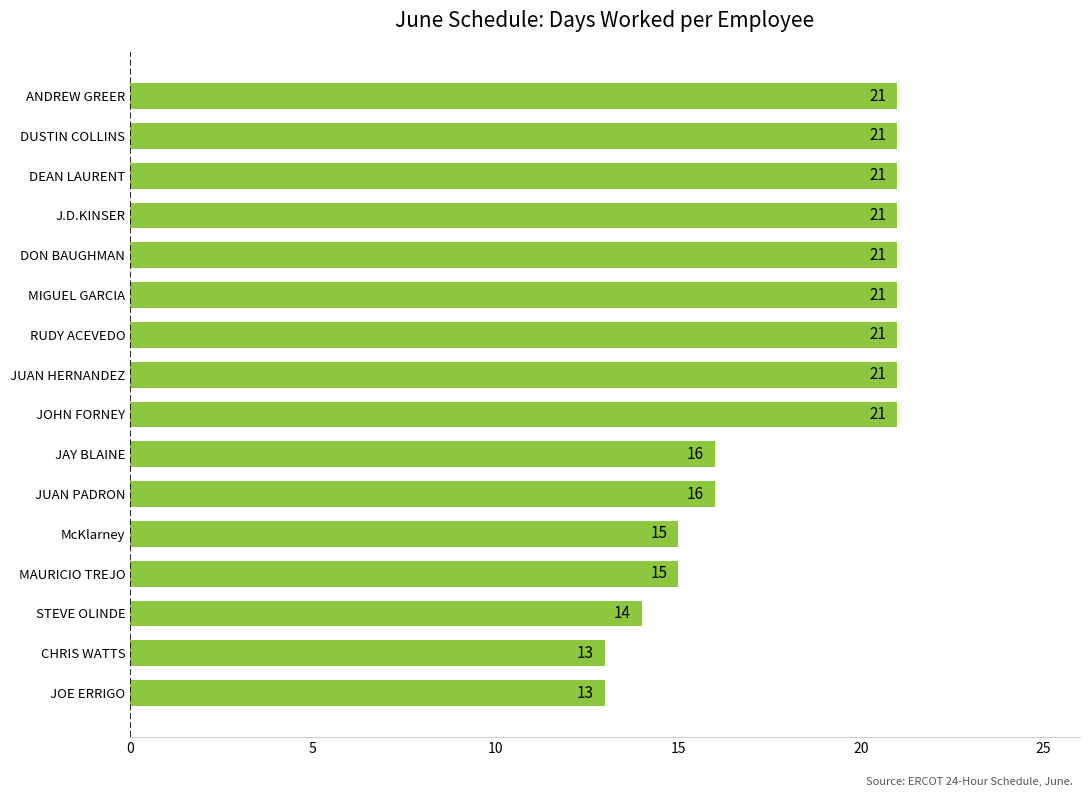

What is the ratio of the value at J.D.KINSER to the value at ANDREW GREER?

1.0